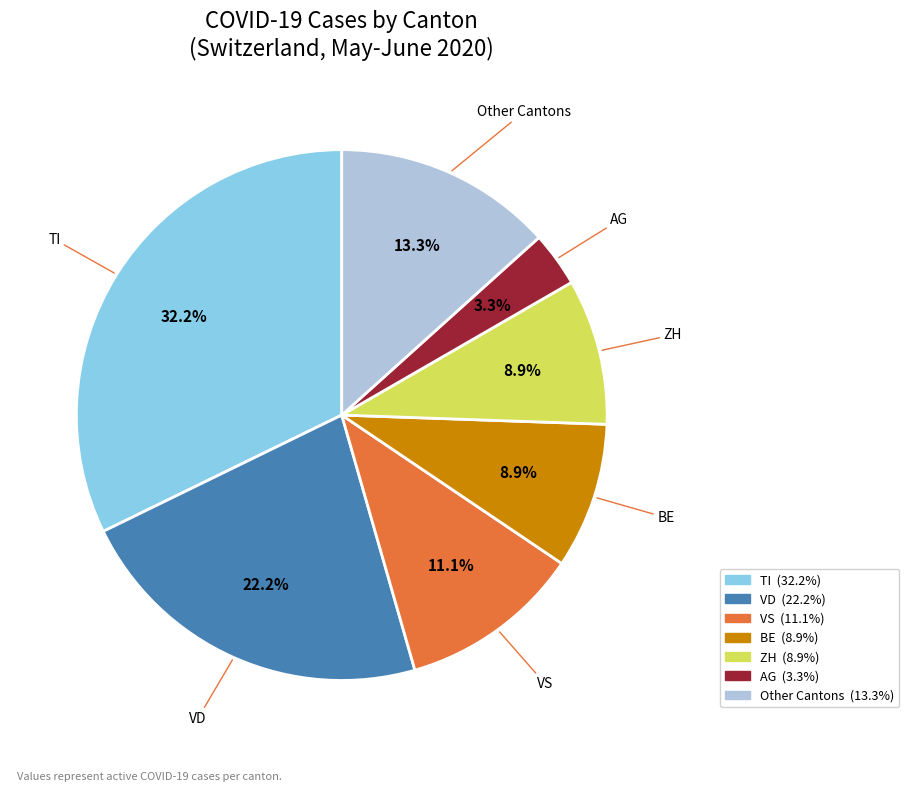

Is there any slice that represents more than half of the pie?

No